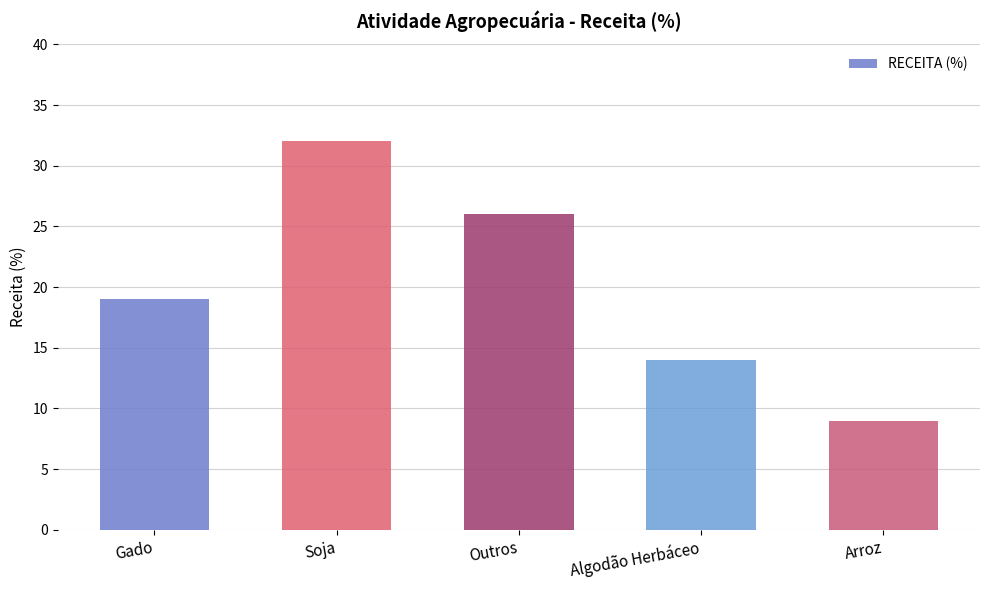

What is the average value?

20